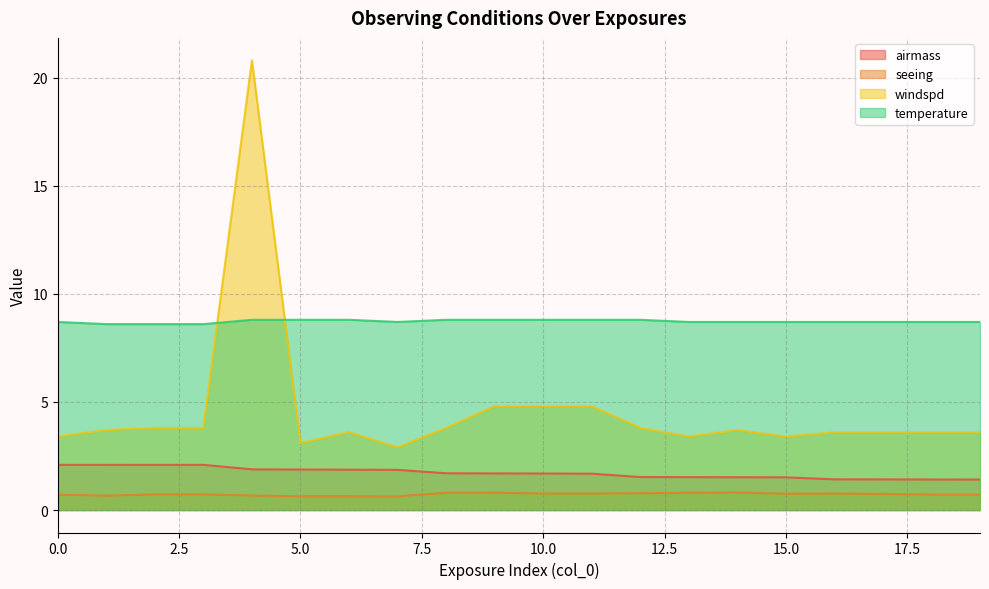

True or false: temperature has more than 0 points higher than both neighbors.

False